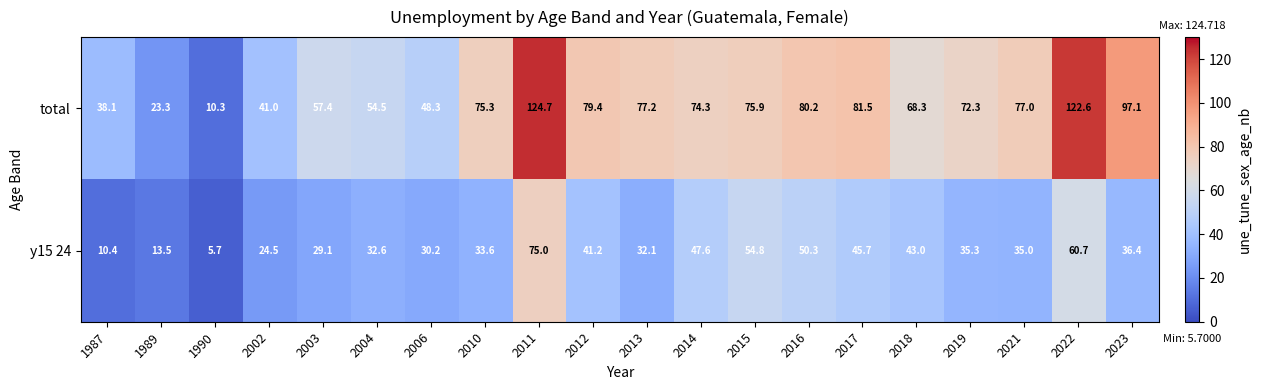

How many distinct data groups are displayed?

2